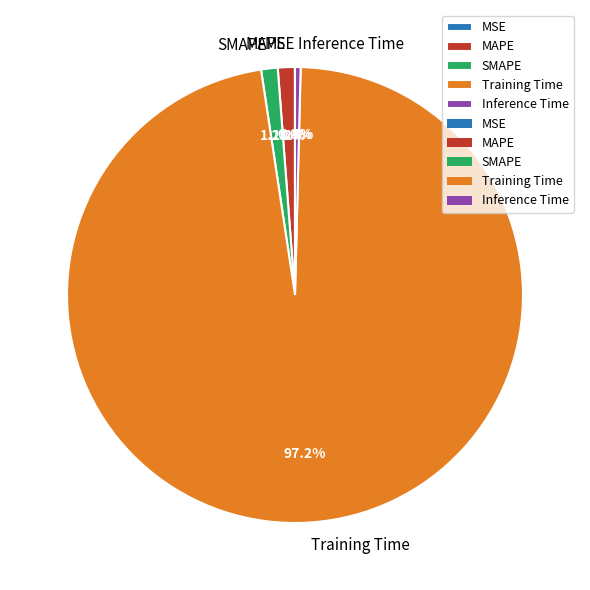

What portion of the pie excludes Inference Time?

99.6%